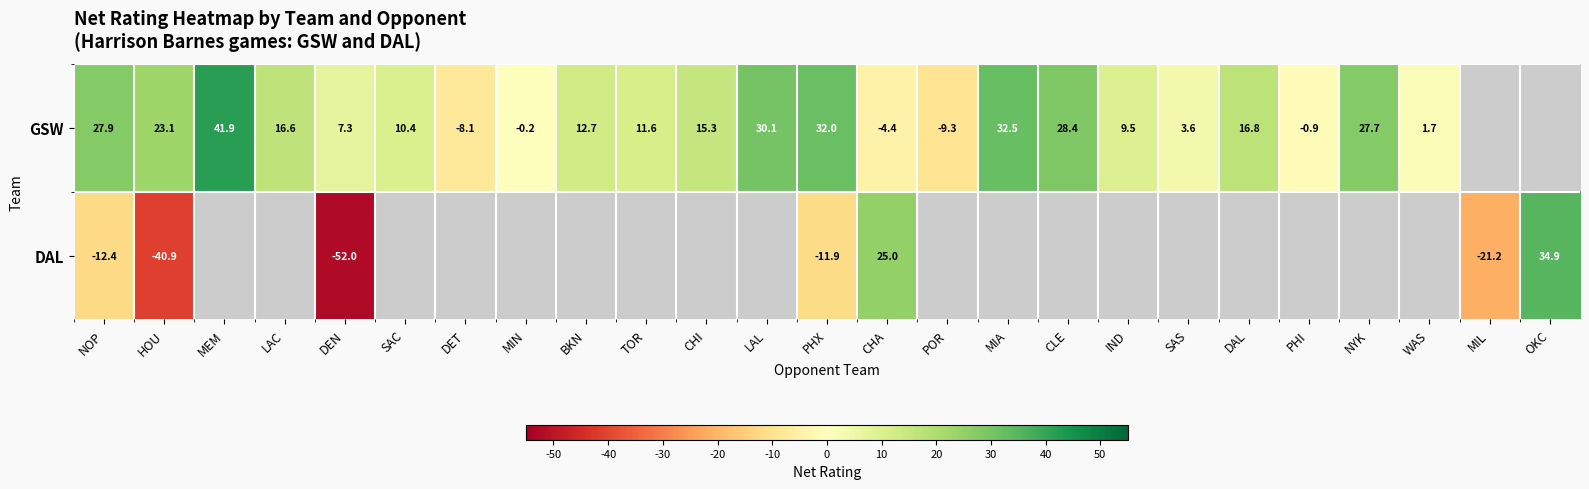

What is the spread (max minus min) of values at PHX?

43.9